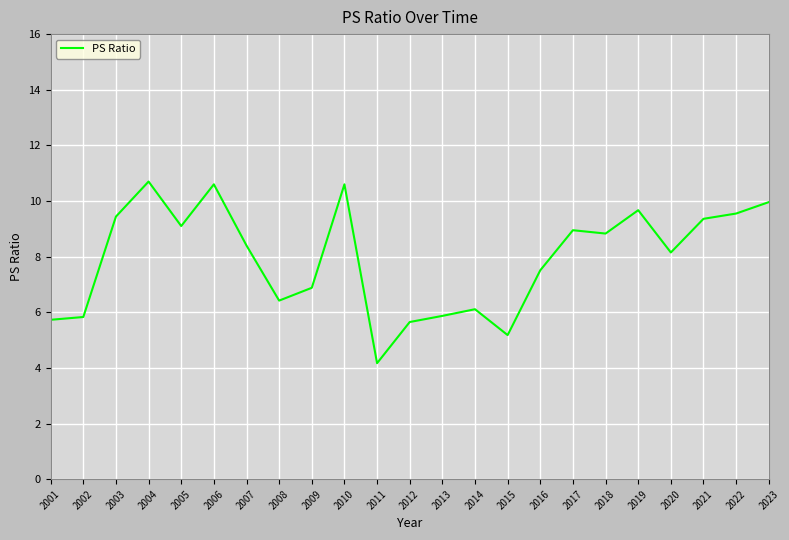

What is the difference between the maximum and minimum values?

6.5